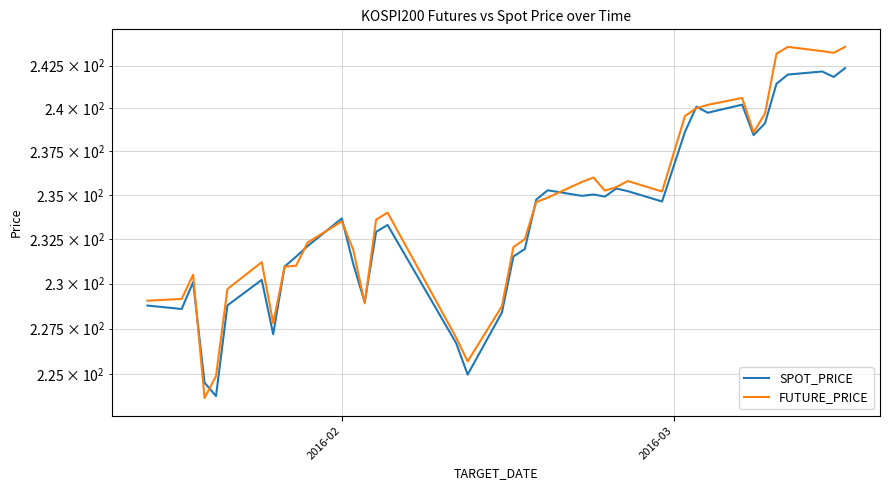

Rank the series by their maximum value, from highest to lowest.

FUTURE_PRICE, SPOT_PRICE